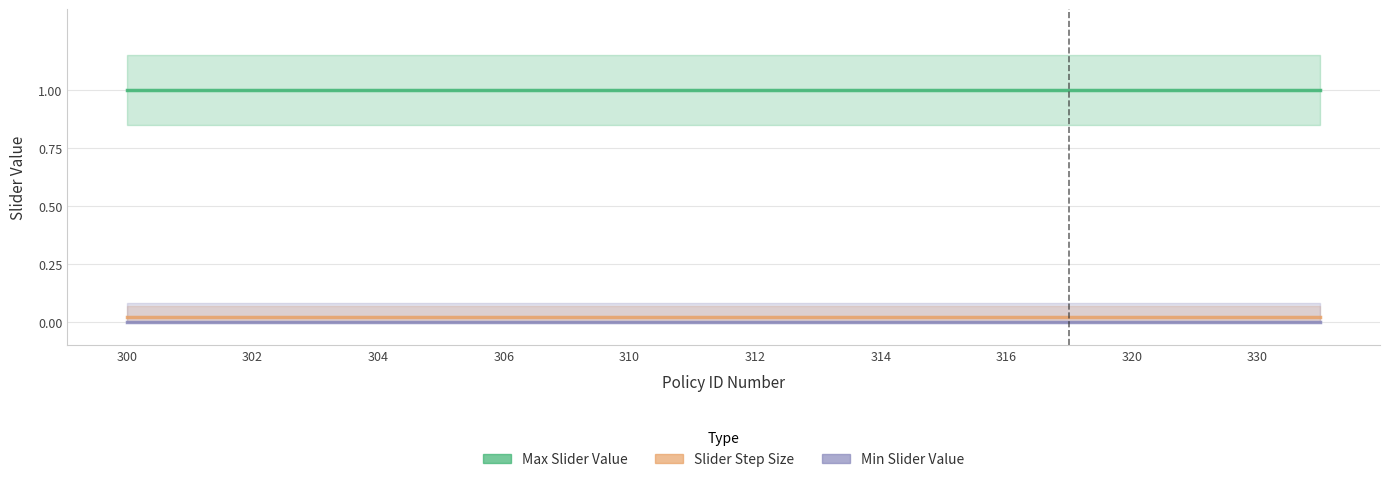

At how many categories does at least one series exceed 0?

20